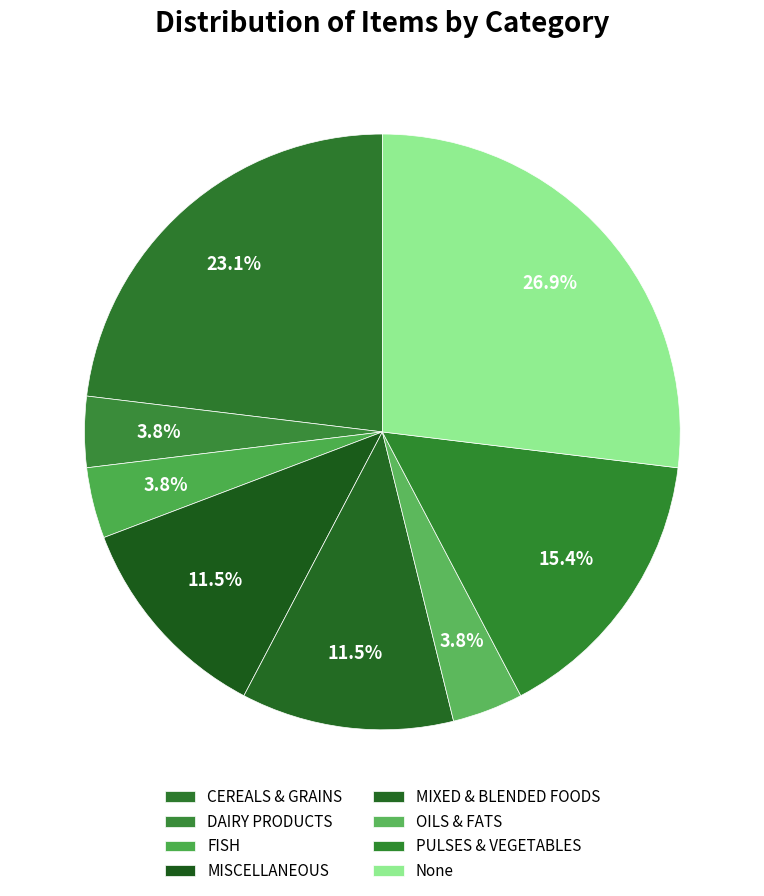

How many segments does this pie chart have?

8